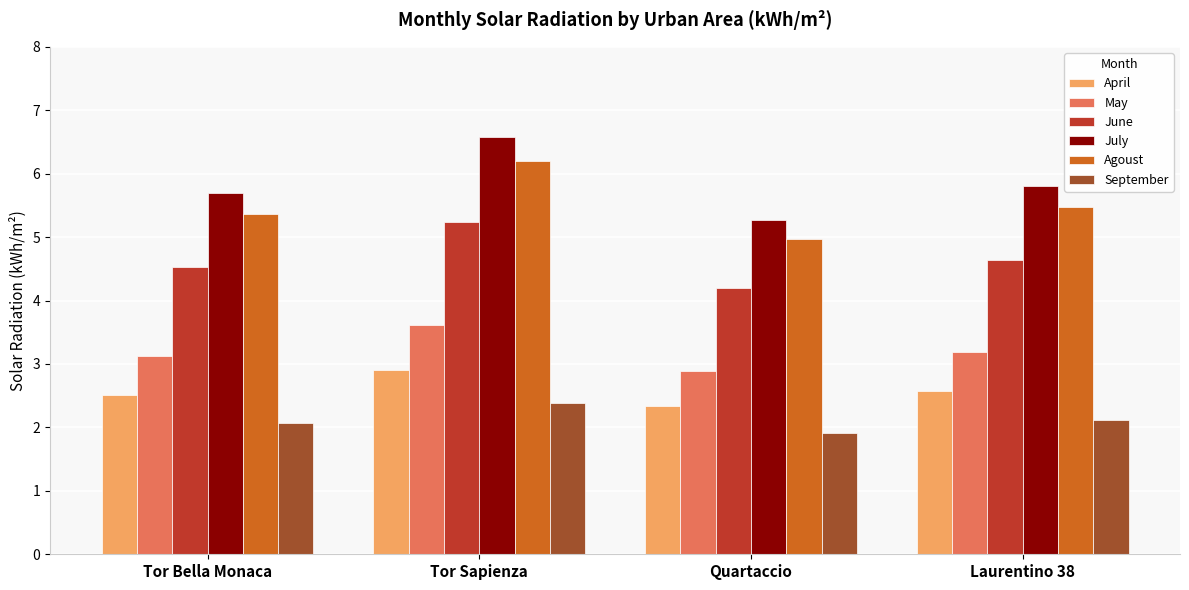

What are all the series names shown in the legend?

April, May, June, July, Agoust, September